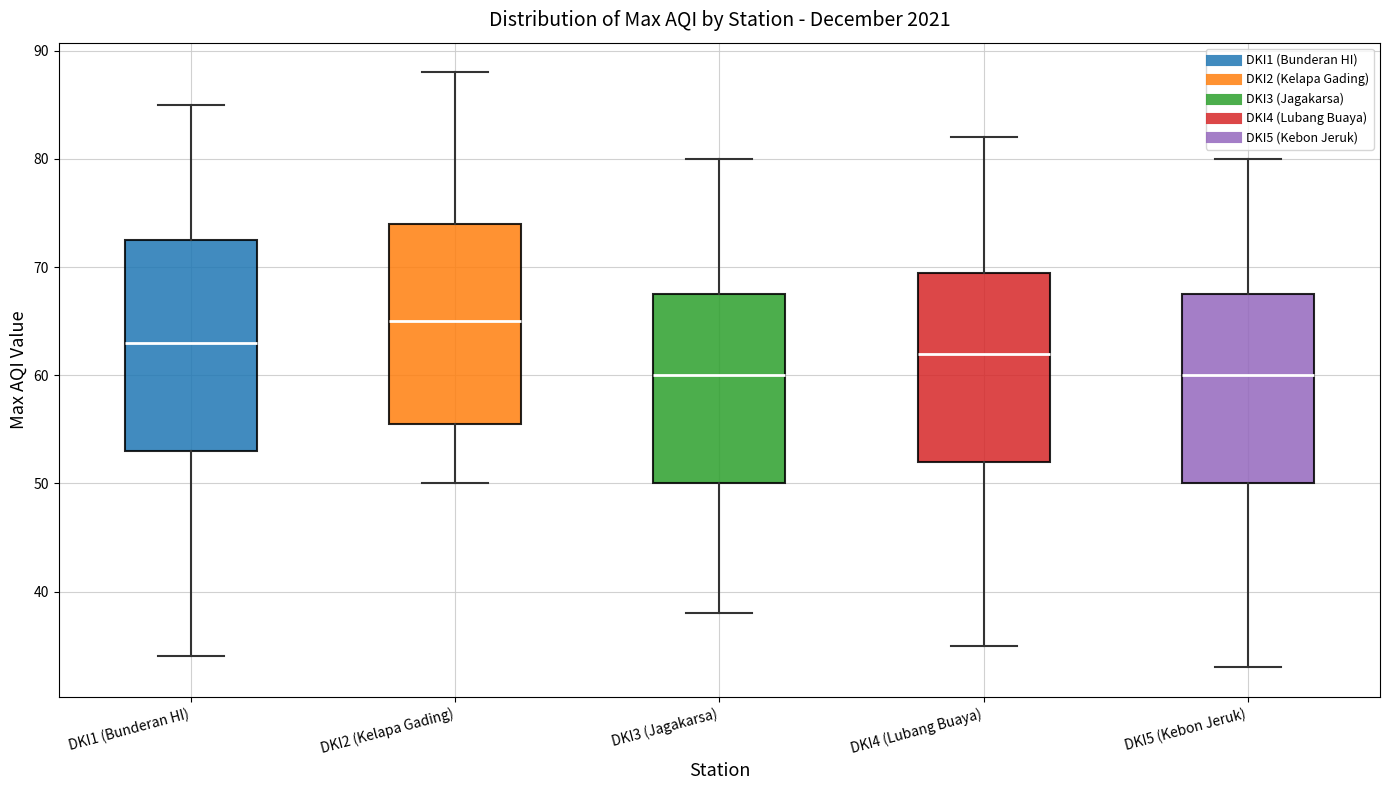

Where does the lower whisker of the box for DKI4 (Lubang Buaya) end on the y-axis? The values are not printed on the chart, so give them approximately, as read against the axis.

35